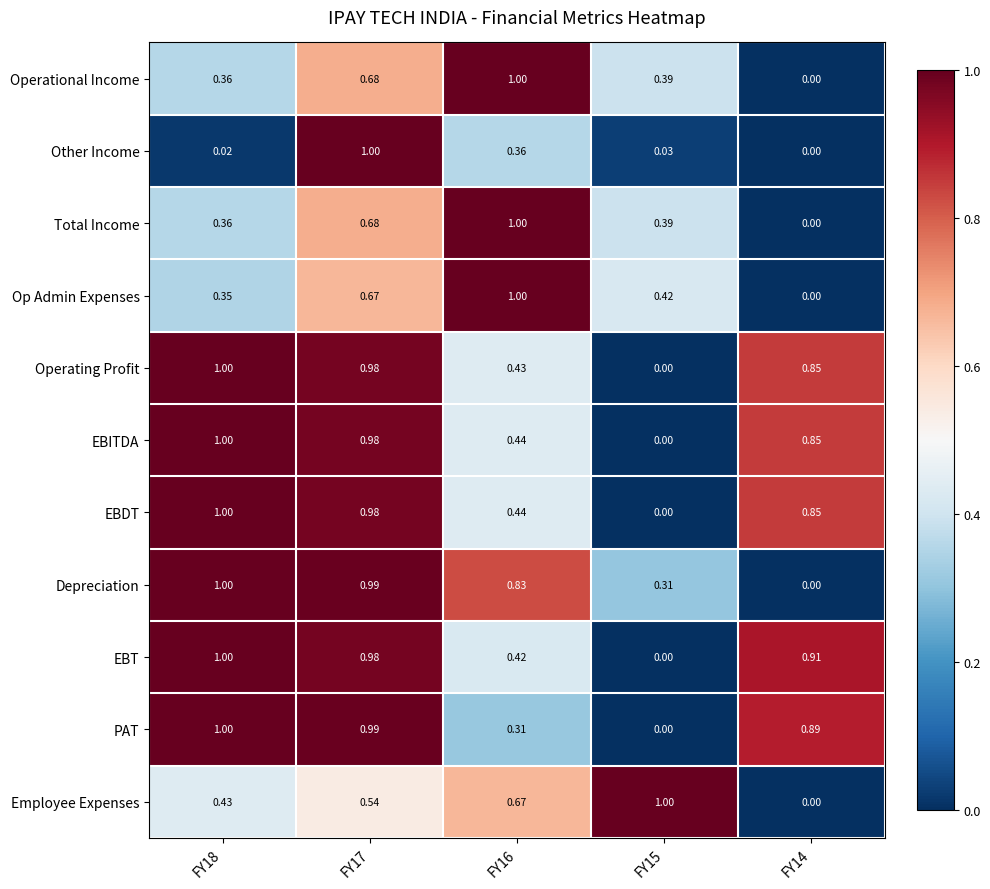

Which series has the largest total across all categories?

EBT